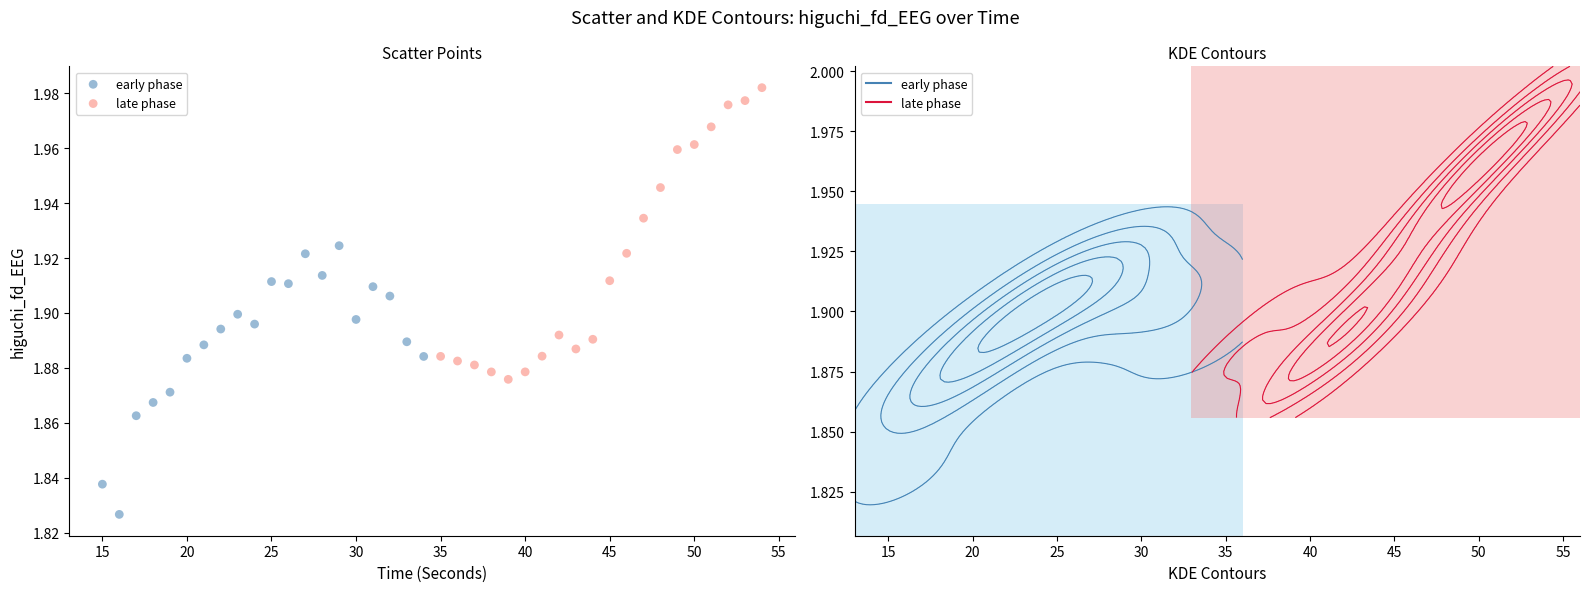

Which series contains the lowest Y value?

early phase